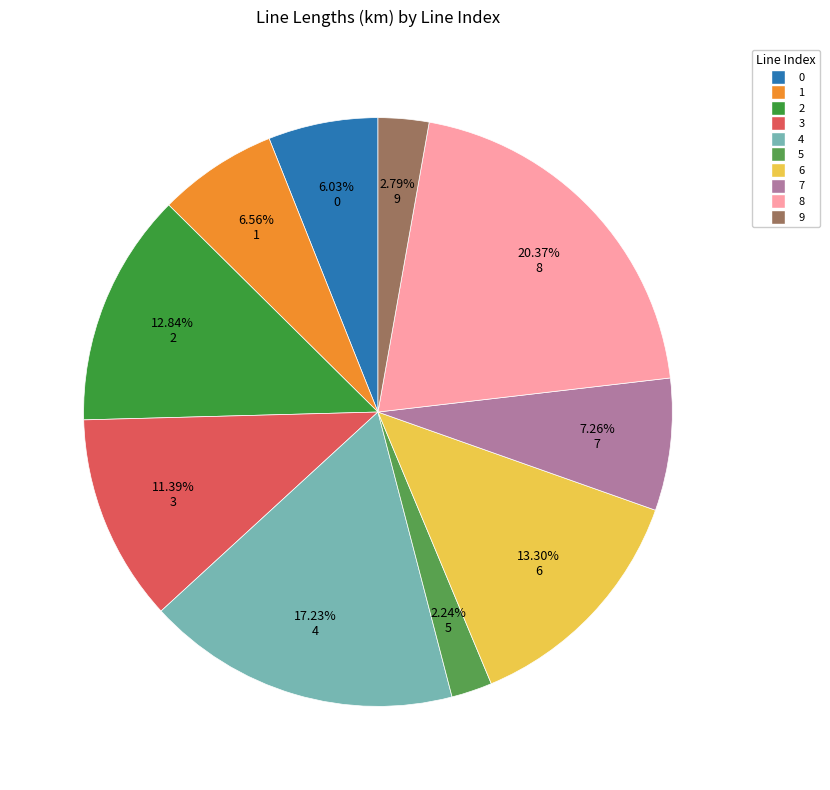

What is the total percentage of 5 and 3?

13.6%